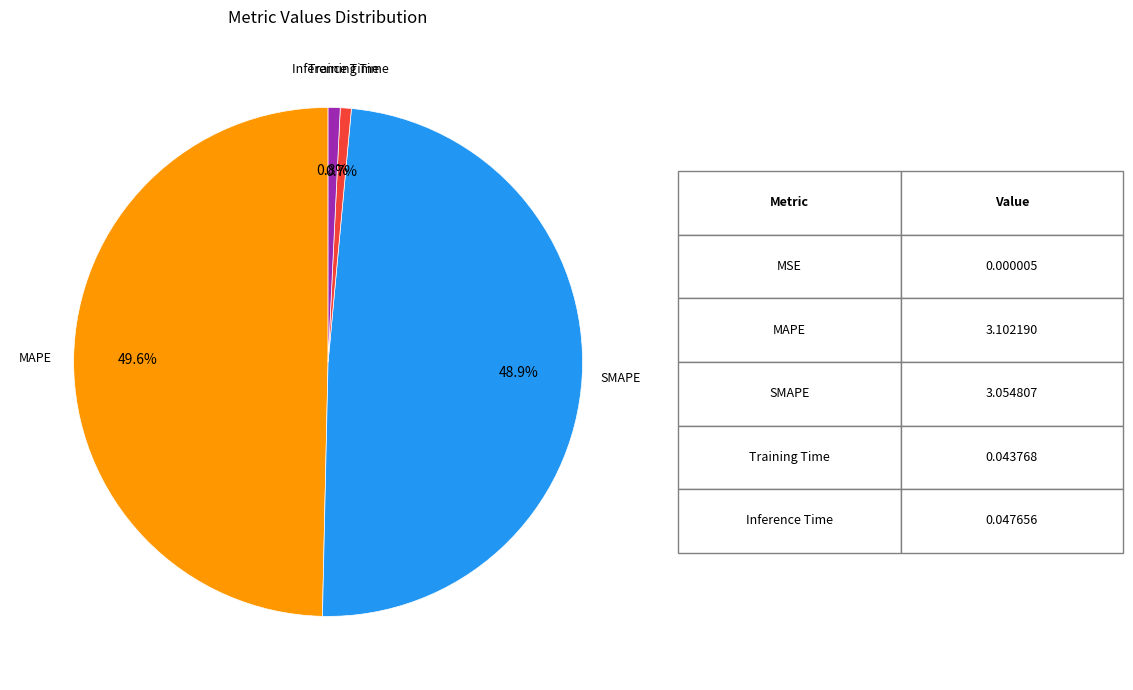

Does any single category account for the majority?

No